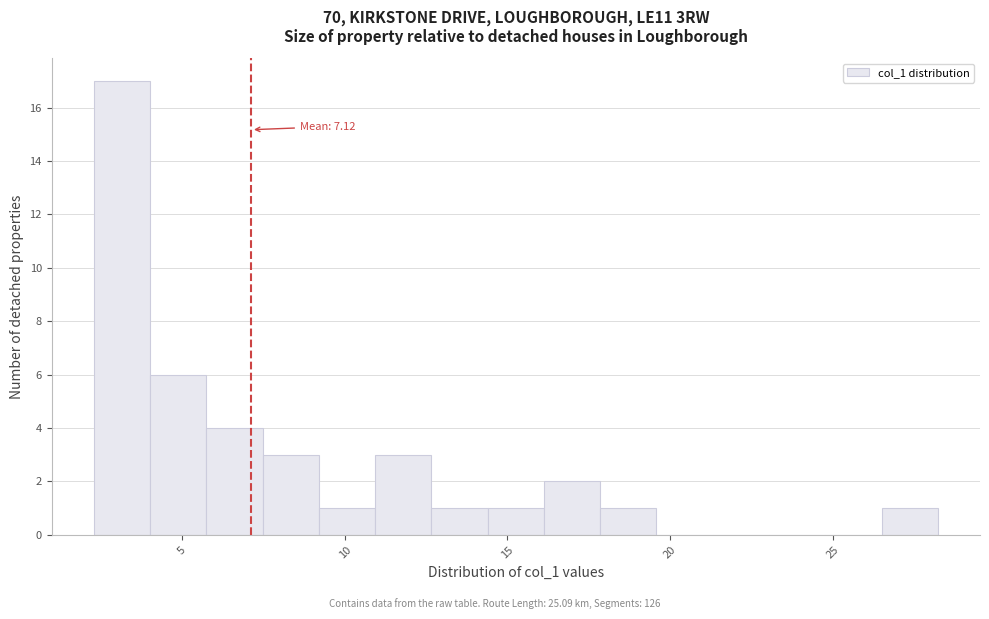

Around what value on the x-axis is the tallest bar? Give the approximate position of its centre, as read against the axis.

3.0